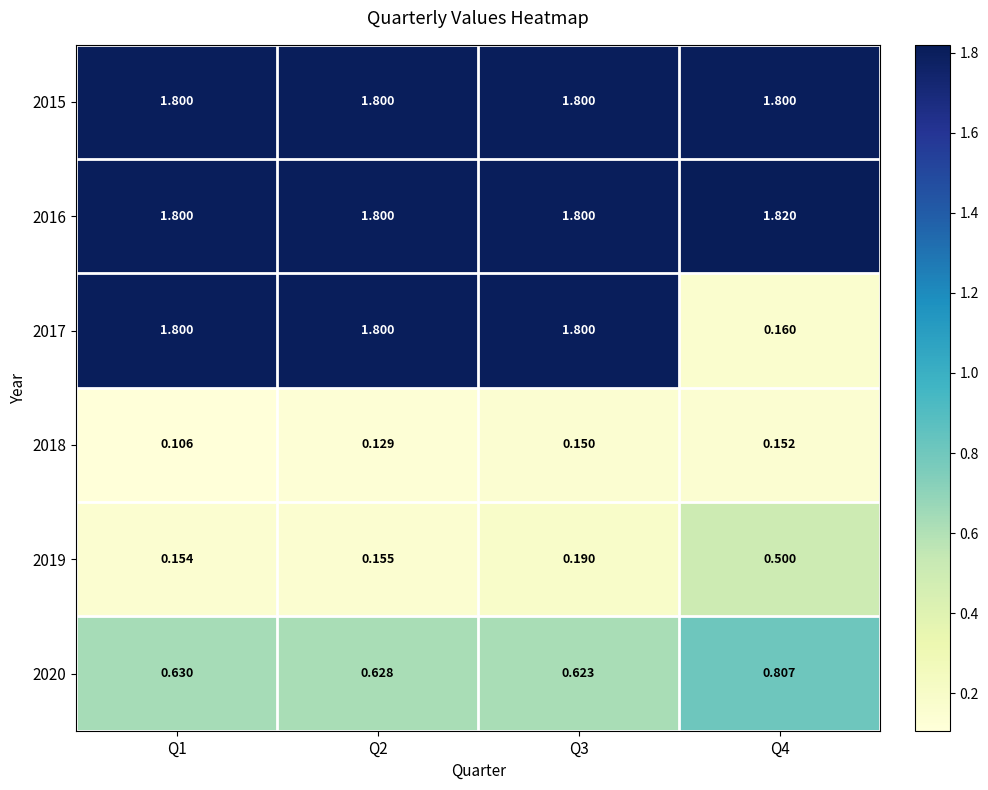

Is the value of 2019 at Q1 greater than the value of 2015 at Q4?

No